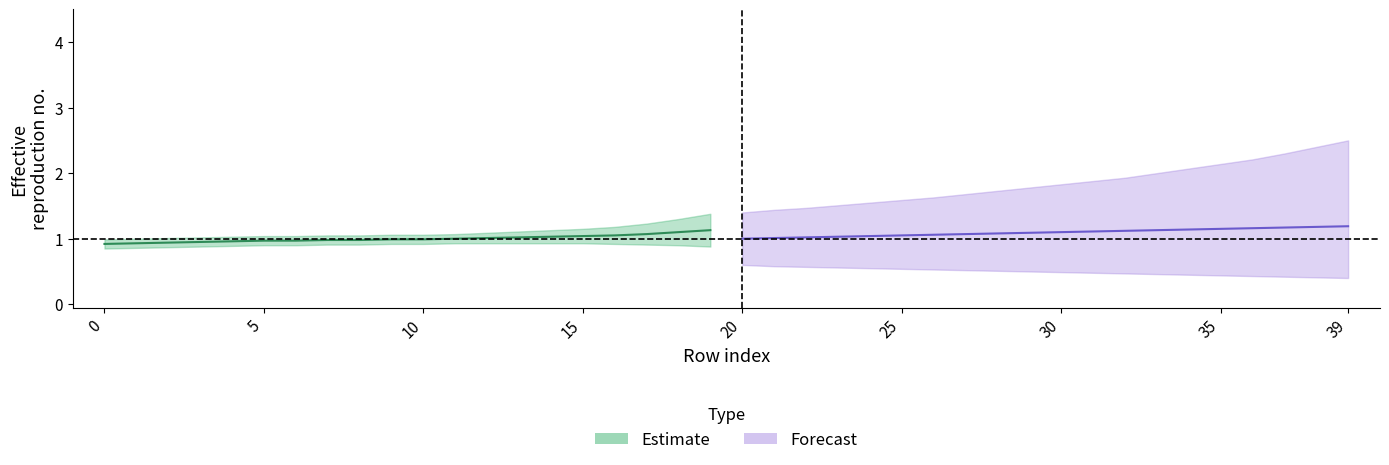

Reading left to right, what are all the values shown in this chart?

Estimate_mid: 0.9	0.9	0.9	0.9	1.0	1.0	1.0	1.0	1.0	1.0	1.0	1.0	1.0	1.0	1.0	1.0	1.1	1.1	1.1	1.1
Estimate_lower: 0.8	0.9	0.9	0.9	0.9	0.9	0.9	0.9	0.9	0.9	0.9	0.9	0.9	0.9	0.9	0.9	0.9	0.9	0.9	0.9
Estimate_upper: 1.0	1.0	1.0	1.0	1.0	1.0	1.0	1.1	1.1	1.1	1.1	1.1	1.1	1.1	1.1	1.1	1.2	1.2	1.3	1.4
Forecast_mid: 1.0	1.0	1.0	1.0	1.0	1.1	1.1	1.1	1.1	1.1	1.1	1.1	1.1	1.1	1.1	1.1	1.2	1.2	1.2	1.2
Forecast_lower: 0.6	0.6	0.6	0.6	0.6	0.5	0.5	0.5	0.5	0.5	0.5	0.5	0.5	0.5	0.5	0.4	0.4	0.4	0.4	0.4
Forecast_upper: 1.4	1.4	1.5	1.5	1.6	1.6	1.6	1.7	1.7	1.8	1.8	1.9	1.9	2.0	2.1	2.1	2.2	2.3	2.4	2.5